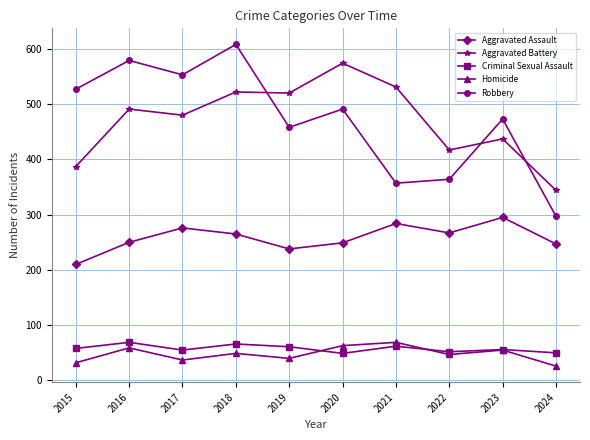

What is the value of the Criminal Sexual Assault point at the 7th from the left?

62